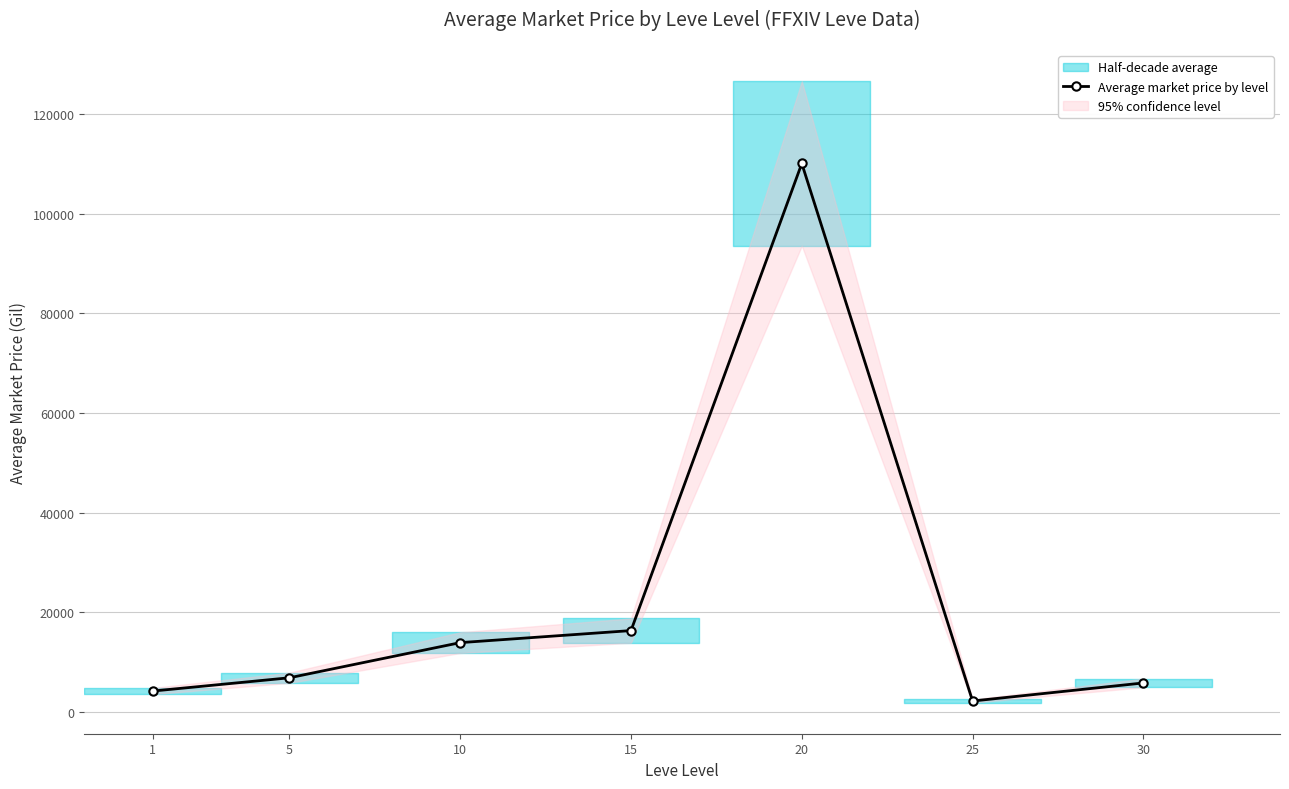

Reading left to right, what are all the values shown in this chart?

1=4175.9	5=6842.1	10=13895.3	15=16313.5	20=110062.0	25=2175.4	30=5804.2